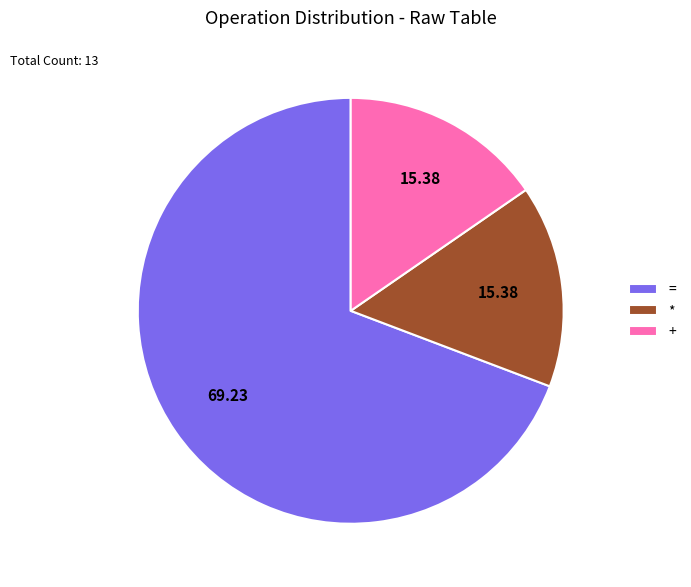

What is the ratio of the value at + to the value at *?

1.0